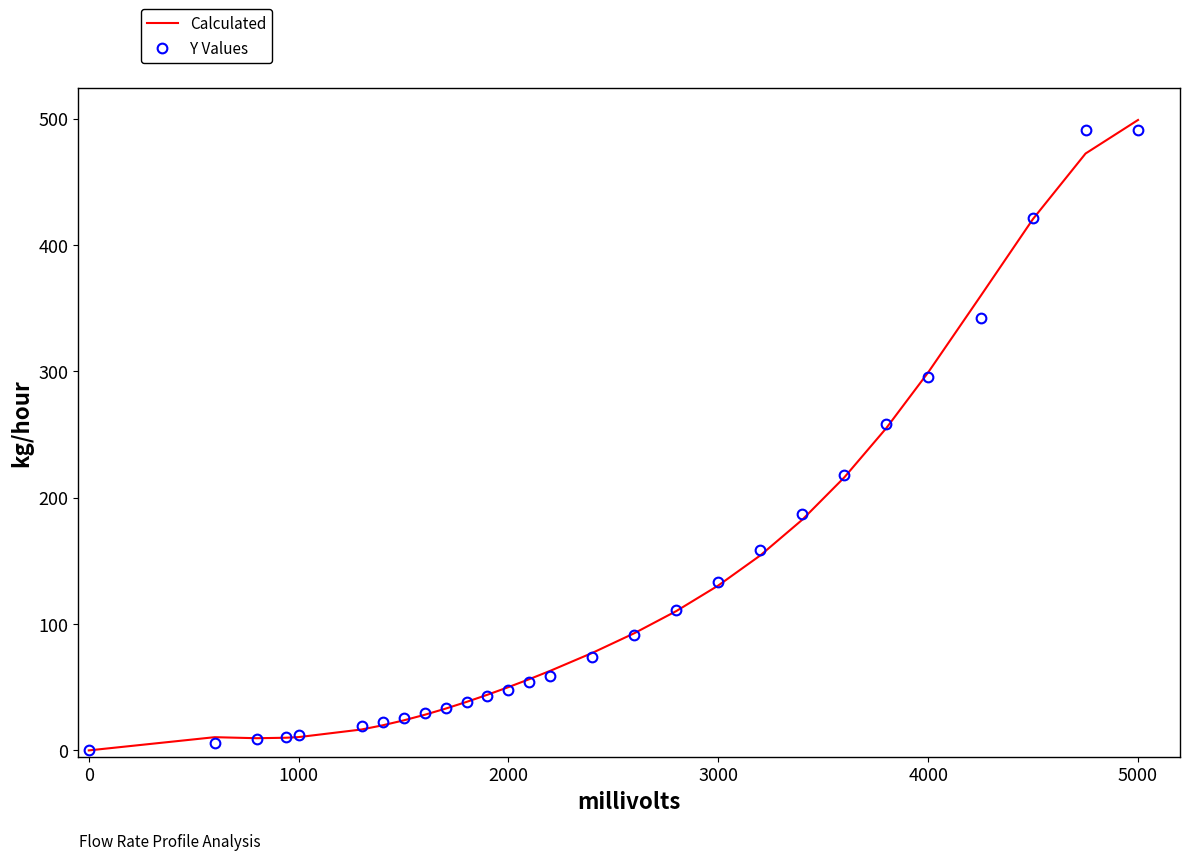

At which category is the sum across all series the highest?

5000